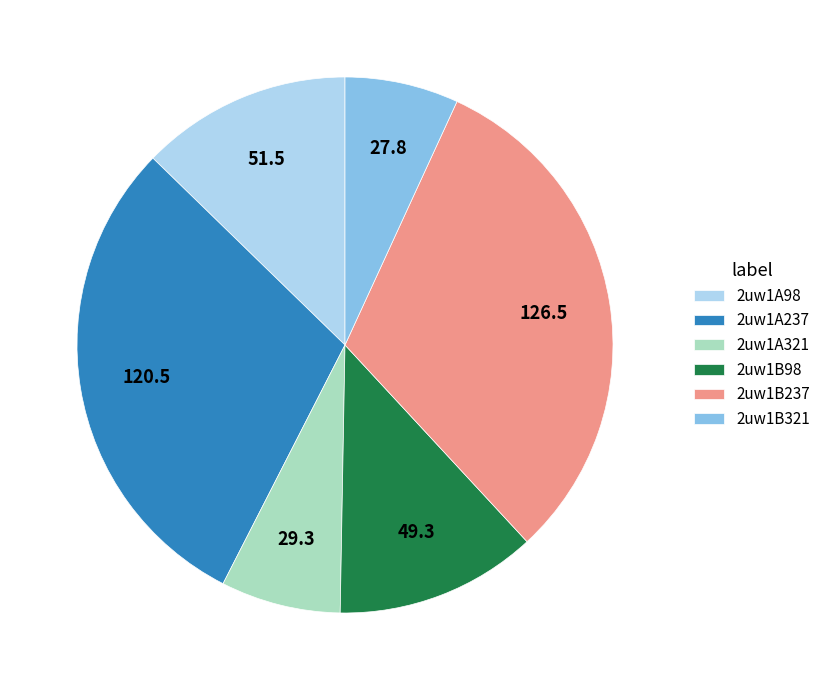

Combined, do 2uw1B98 and 2uw1B321 account for over 50%?

No